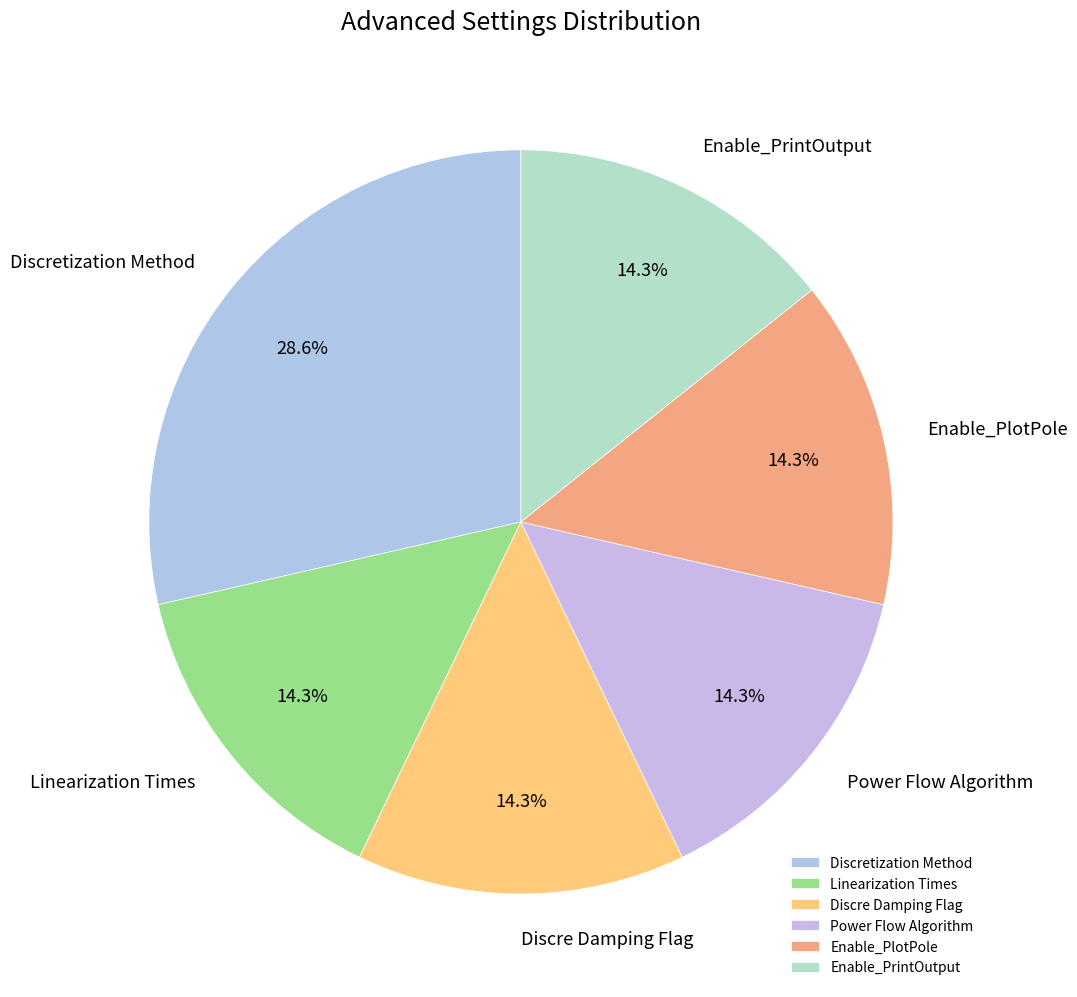

Is Linearization Times the majority of the pie?

No